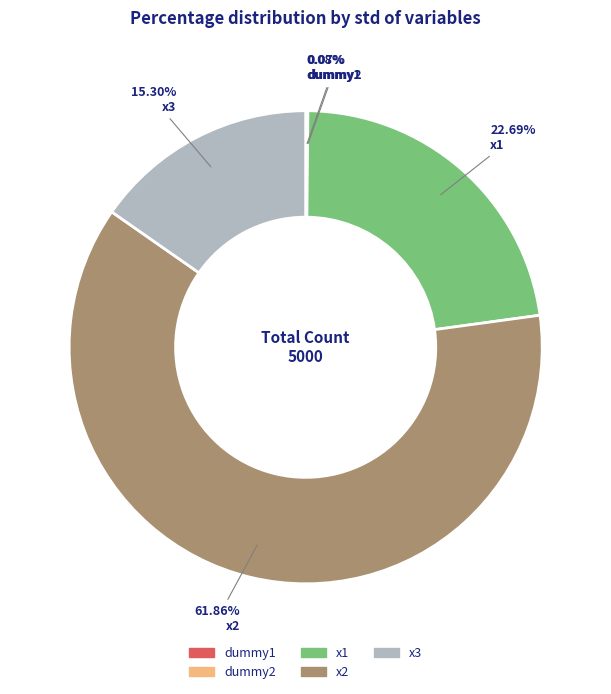

Combined, what portion of the pie is x1 and x3?

38.0%